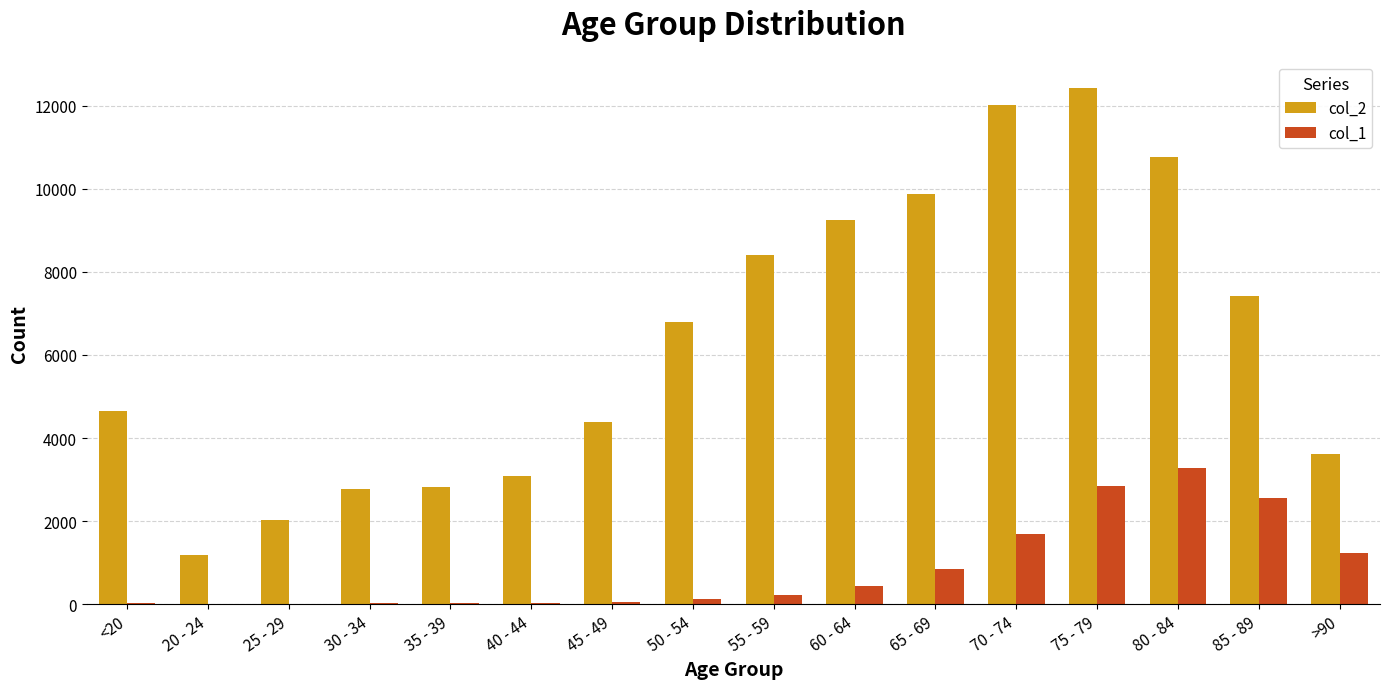

Which label corresponds to the largest value in the chart?

75 - 79